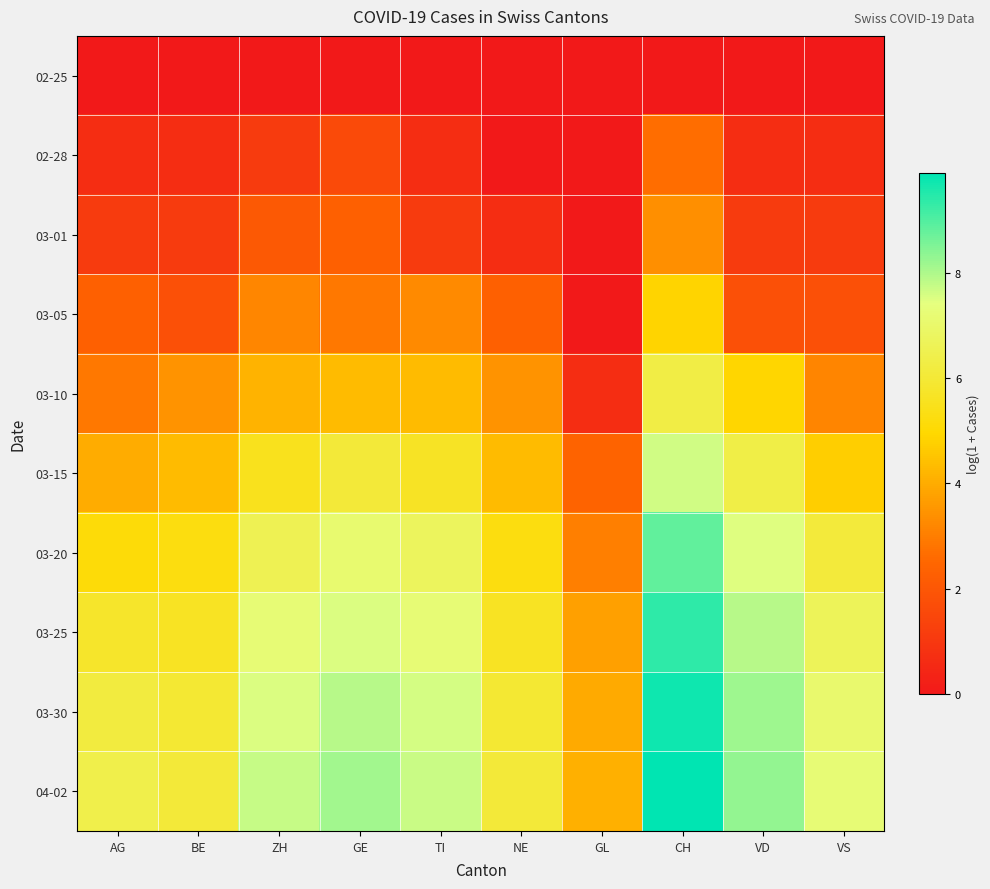

Which series has the widest spread of values?

04-02